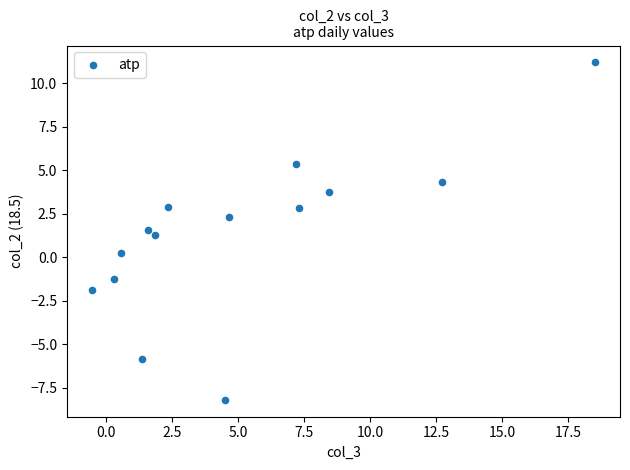

What is the range of Y values (max minus min)?

19.4